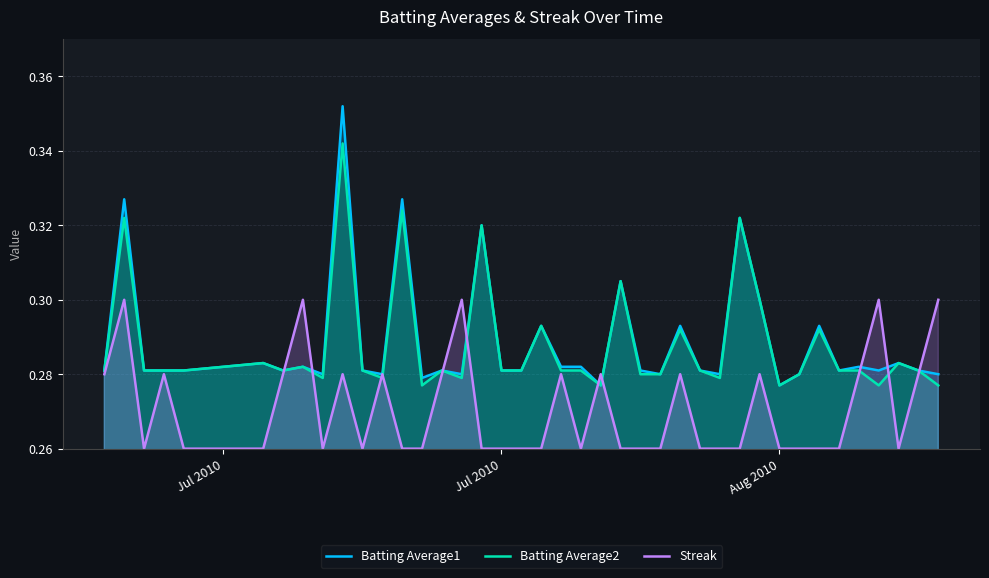

Rank the series by their maximum value, from lowest to highest.

Streak, Batting Average2, Batting Average1